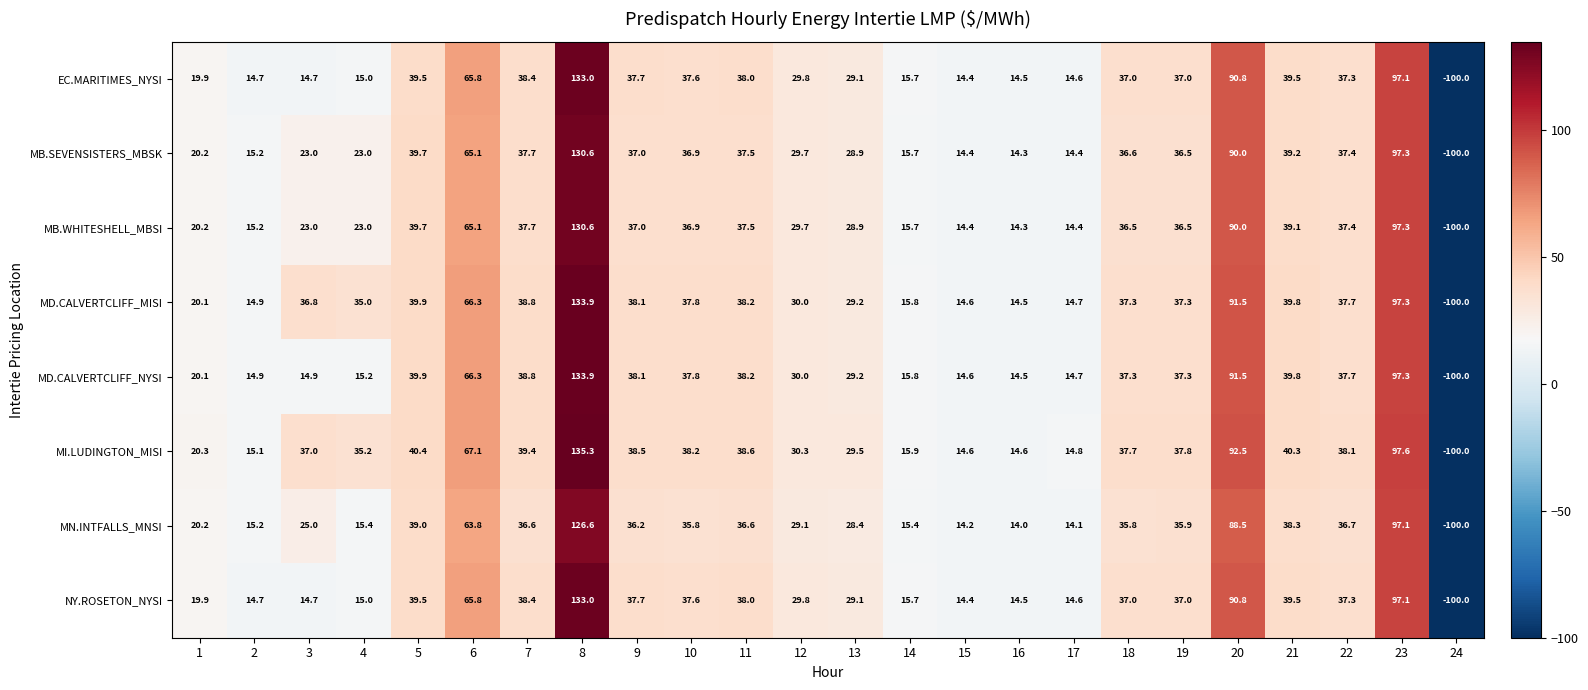

What is the sum of the MD.CALVERTCLIFF_MISI values at 7 and 23?

136.1